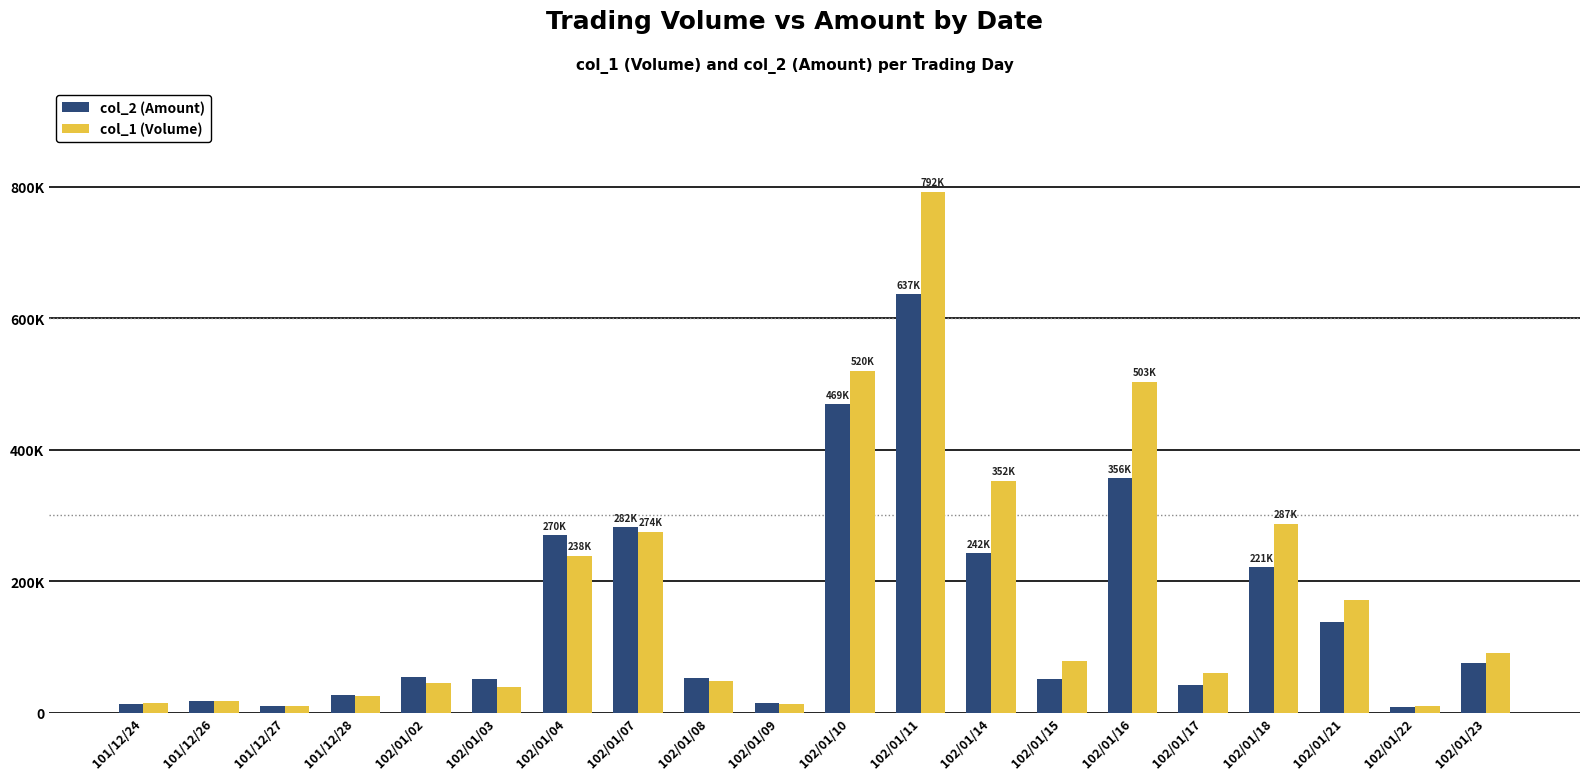

Are the bars grouped side by side (vs. stacked)?

Yes